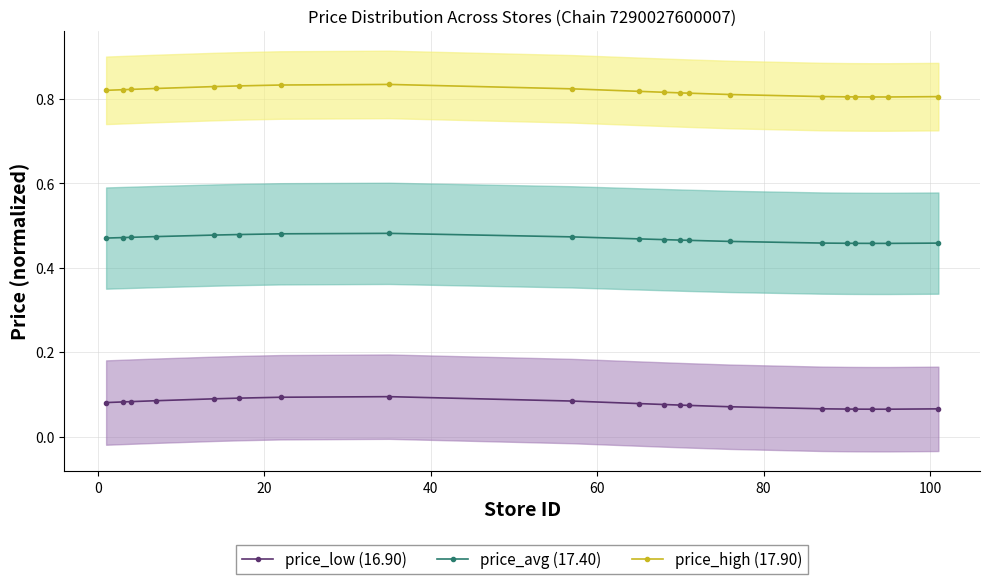

True or false: price_low (16.90) and price_high (17.90) intersect in this chart.

False